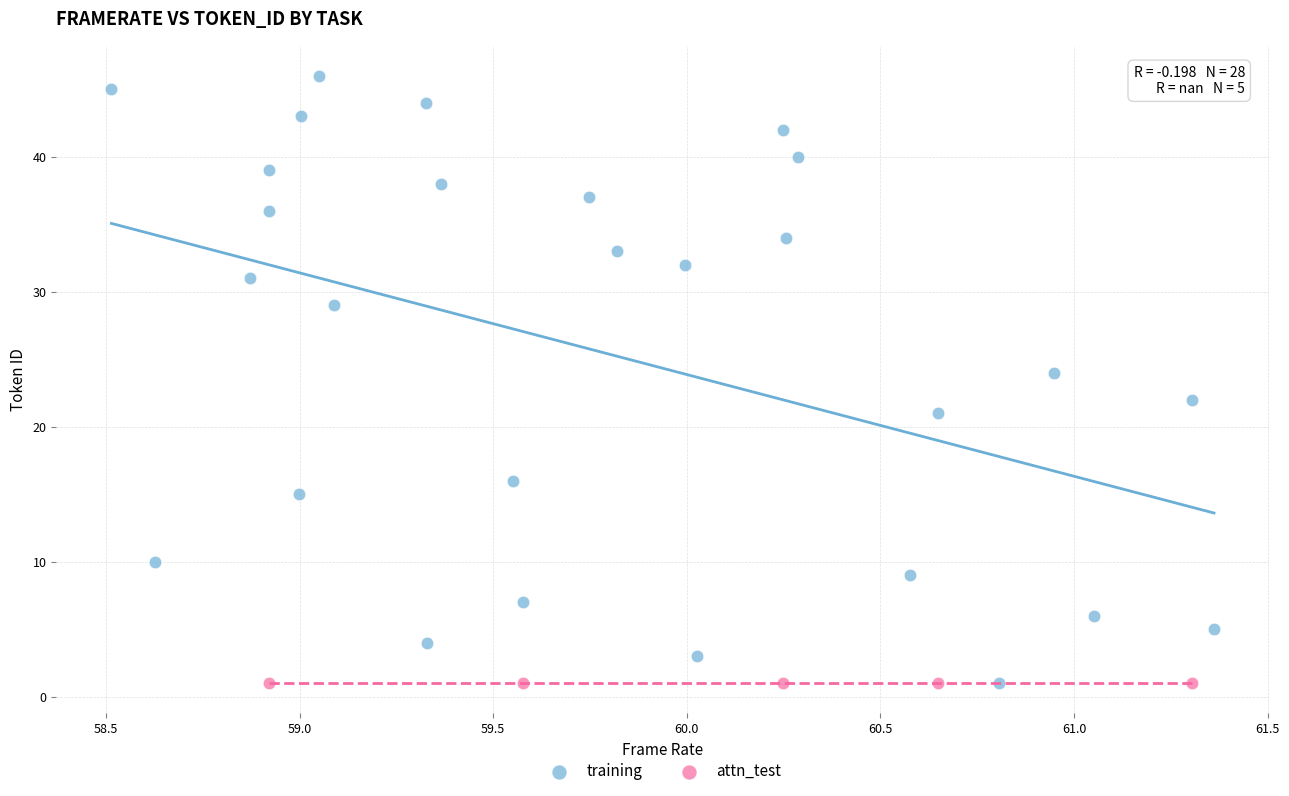

Which series contains the highest Y value?

training